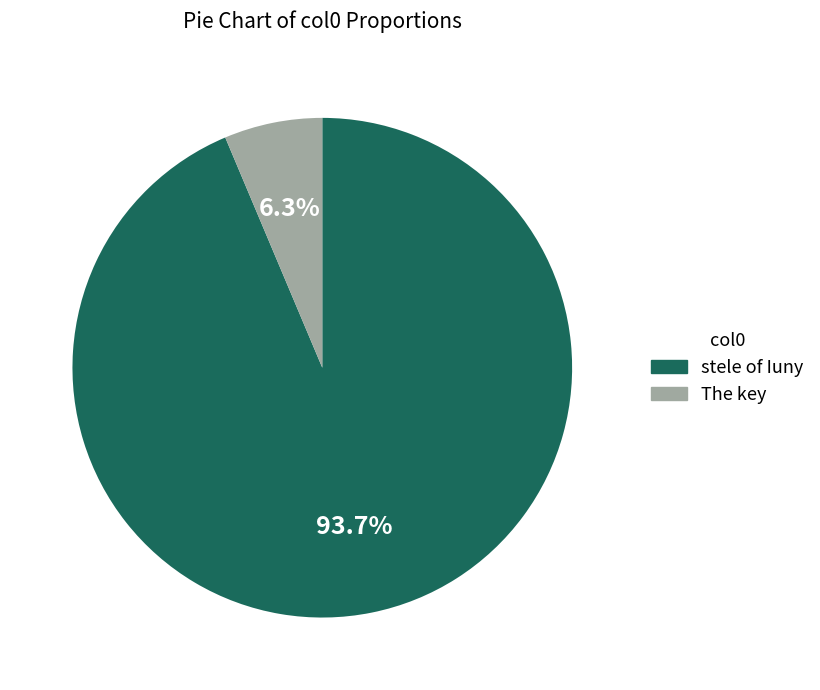

Which category has the smallest portion of the pie?

The key